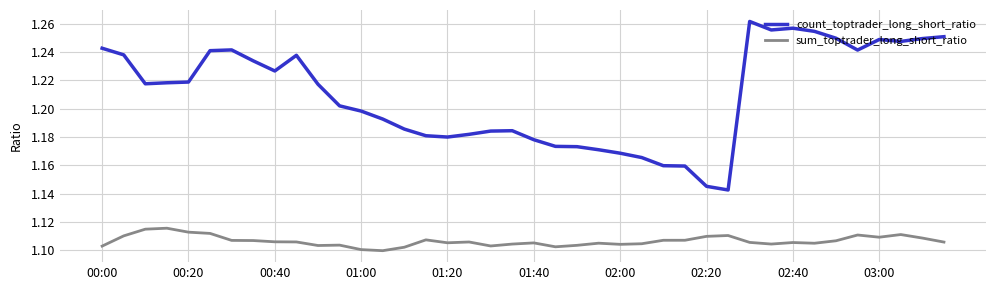

Which series has the widest spread of values?

count_toptrader_long_short_ratio